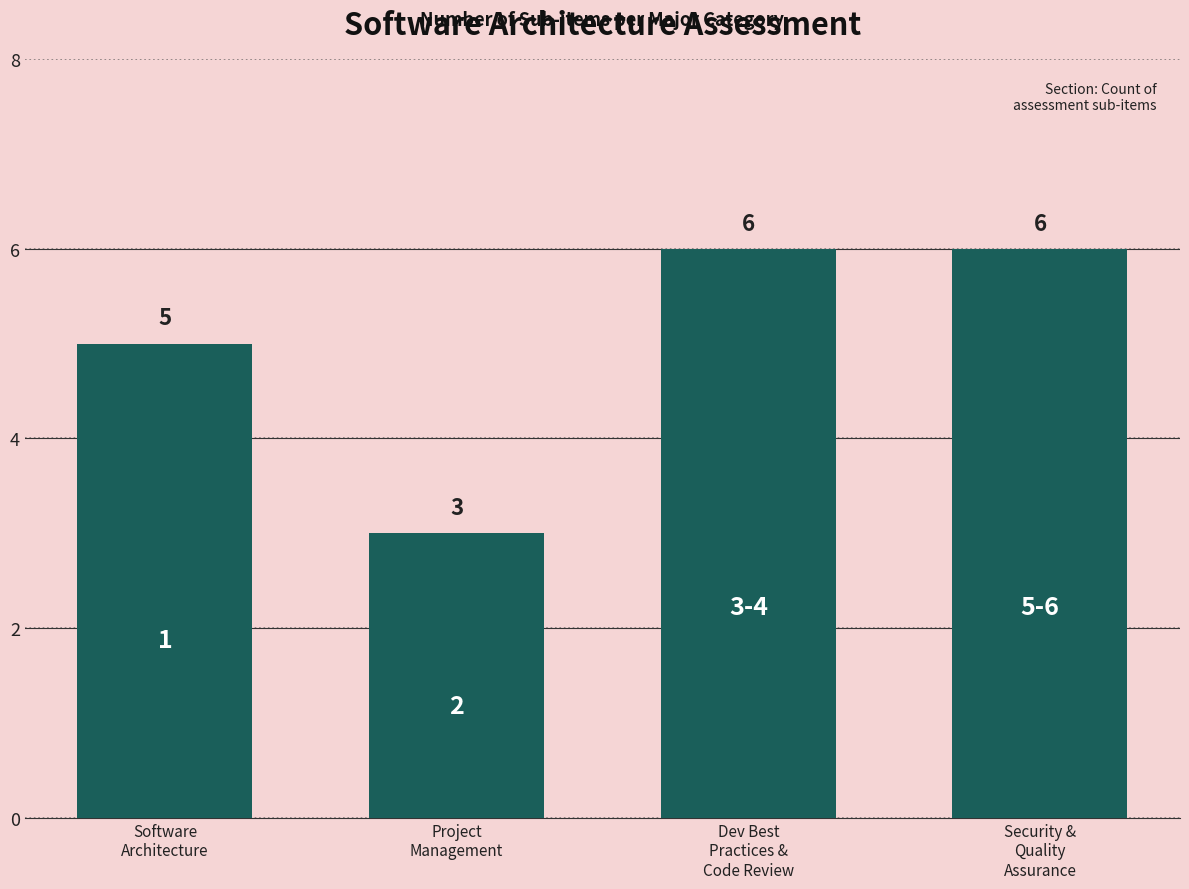

What is the maximum value shown in the chart?

6